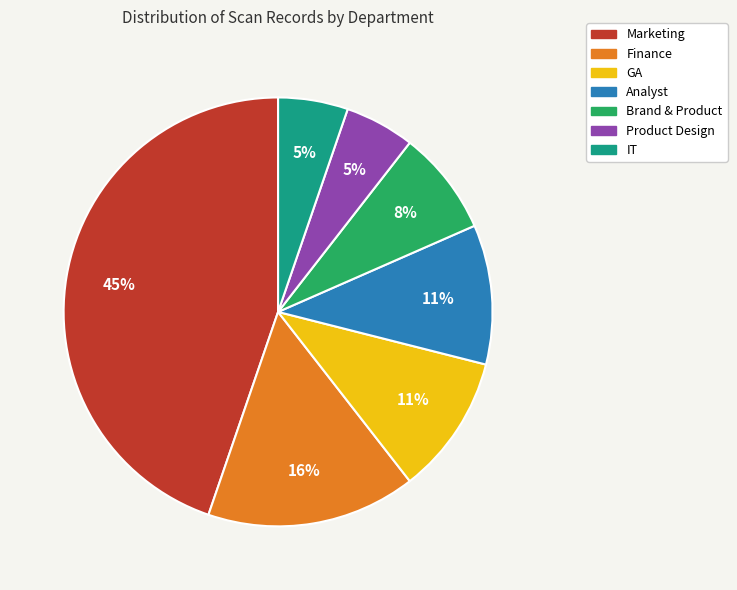

To the nearest percent, what is the average slice percentage?

14%